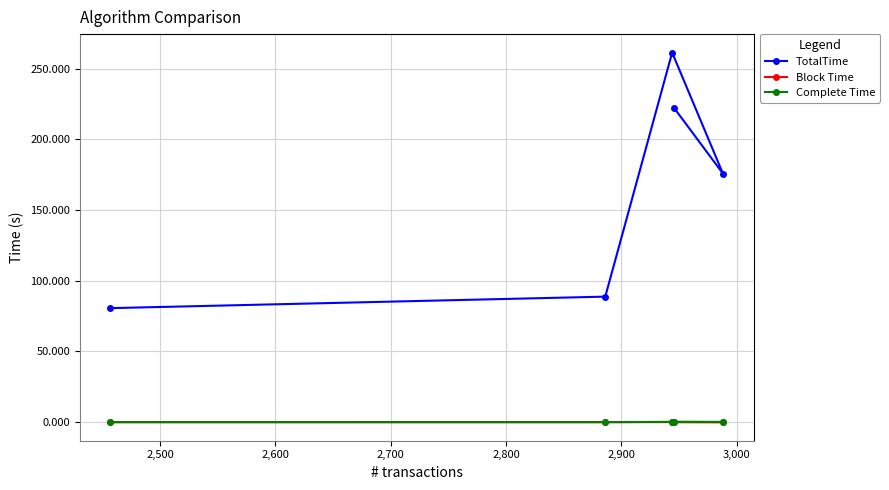

How many lines are shown in the chart?

3